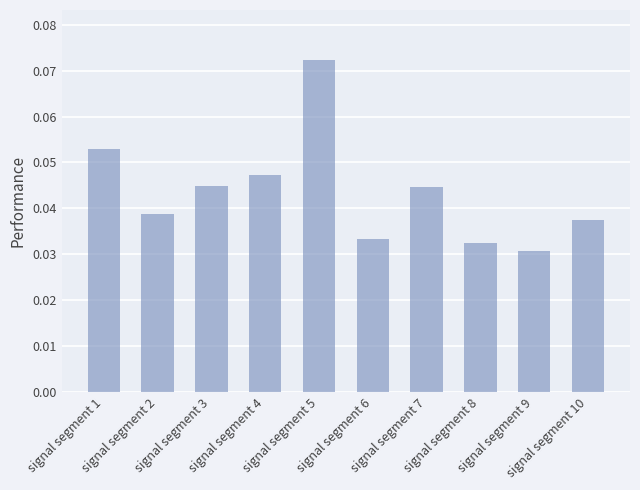

What is the sum of all values?

0.4